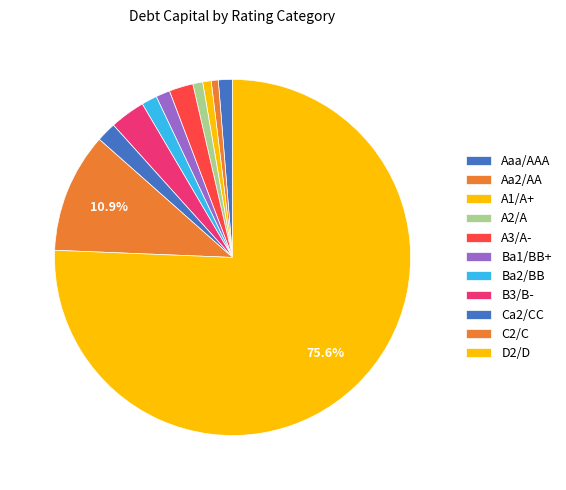

How many segments does this pie chart have?

11